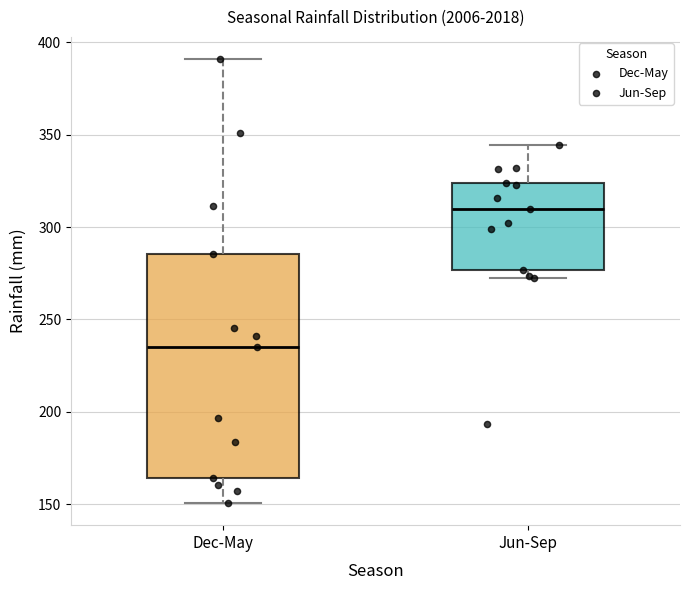

Comparing the boxes themselves (not the whiskers), which one is the tallest?

Dec-May